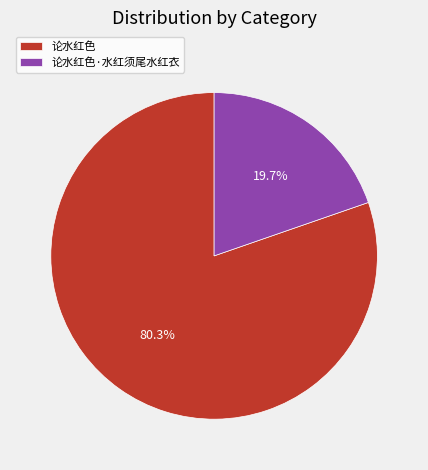

What is the majority slice?

论水红色